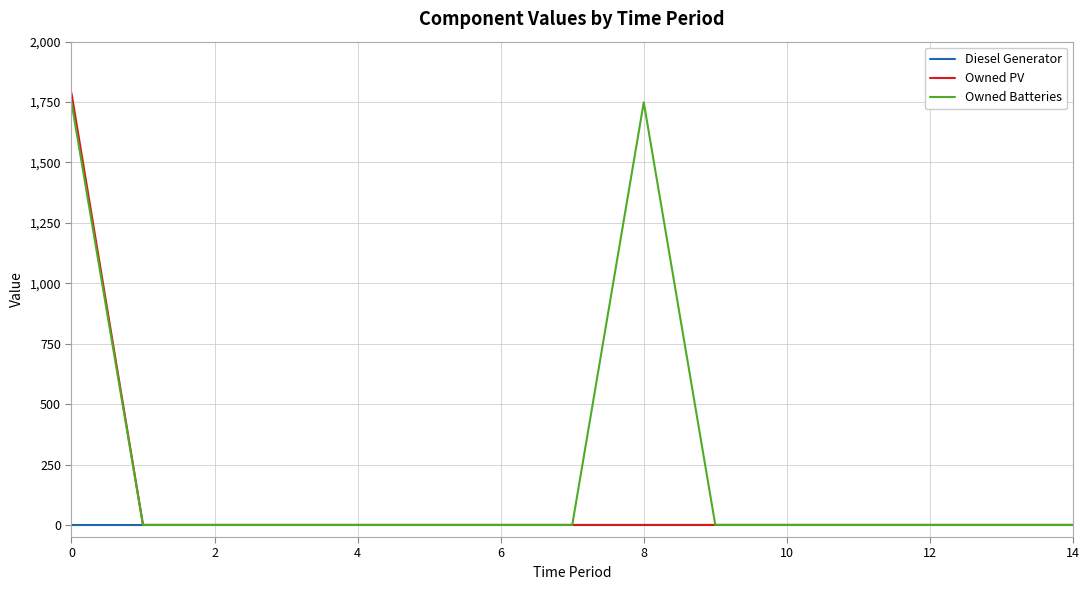

Which series has the widest spread of values?

Owned PV